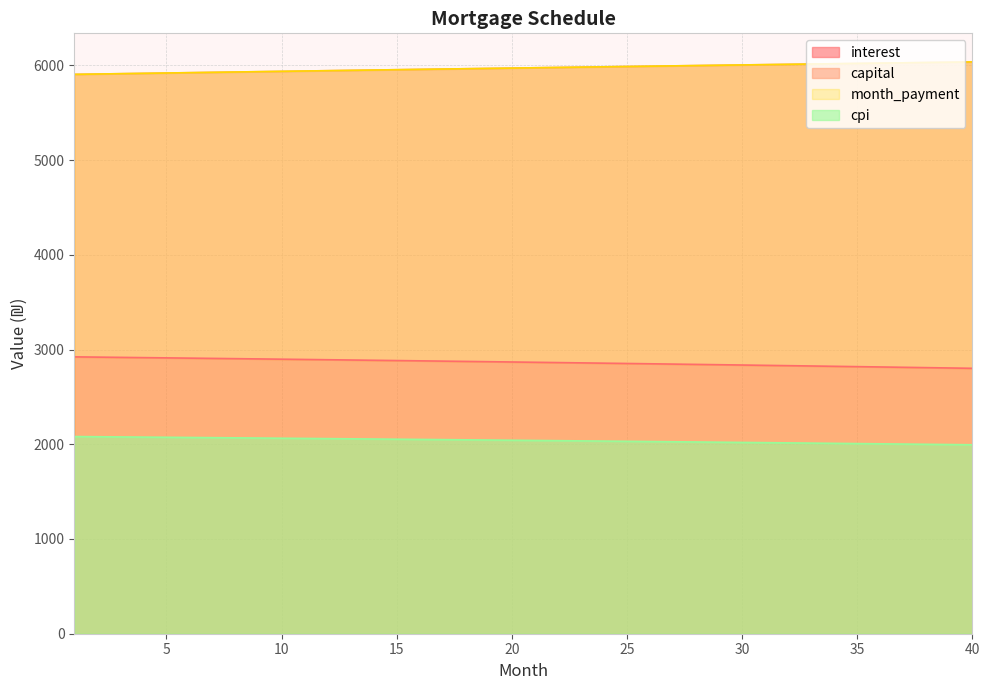

What is the maximum value for month_payment?

6036.5